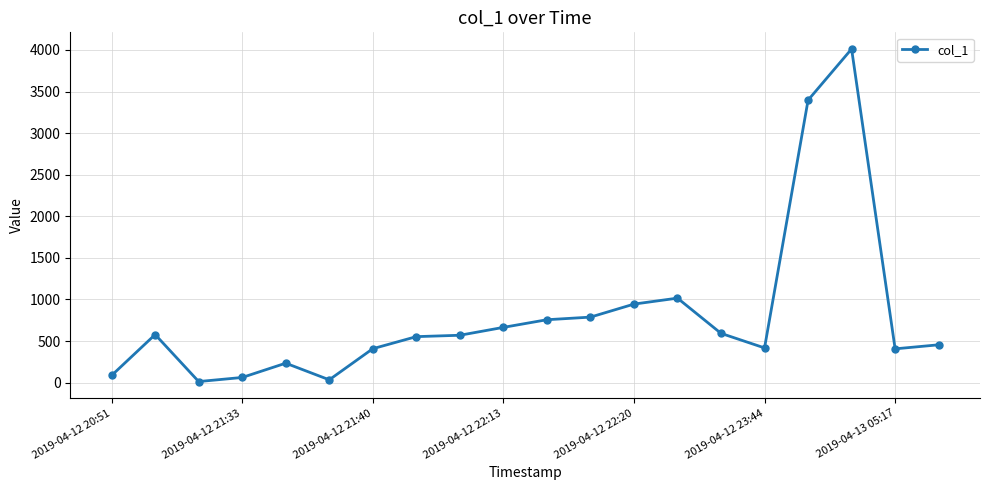

What is the sum of all values?

15983.2